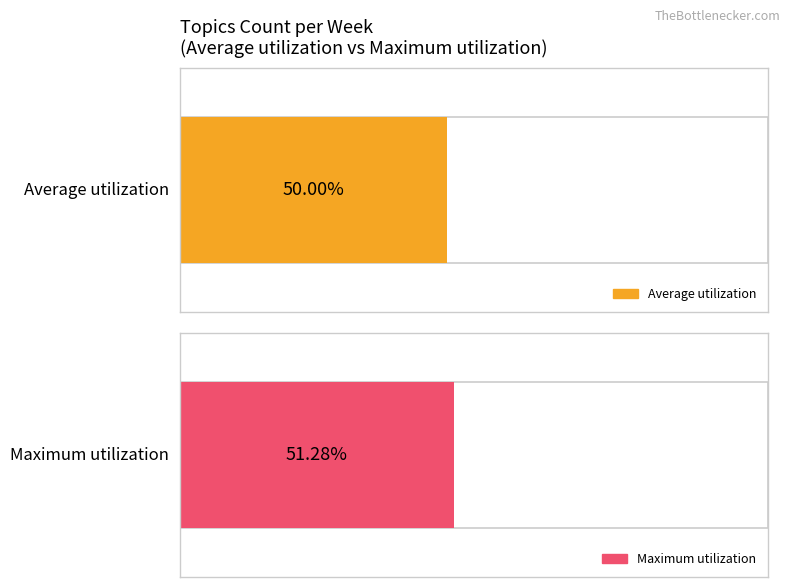

Count the number of data series in this chart.

2